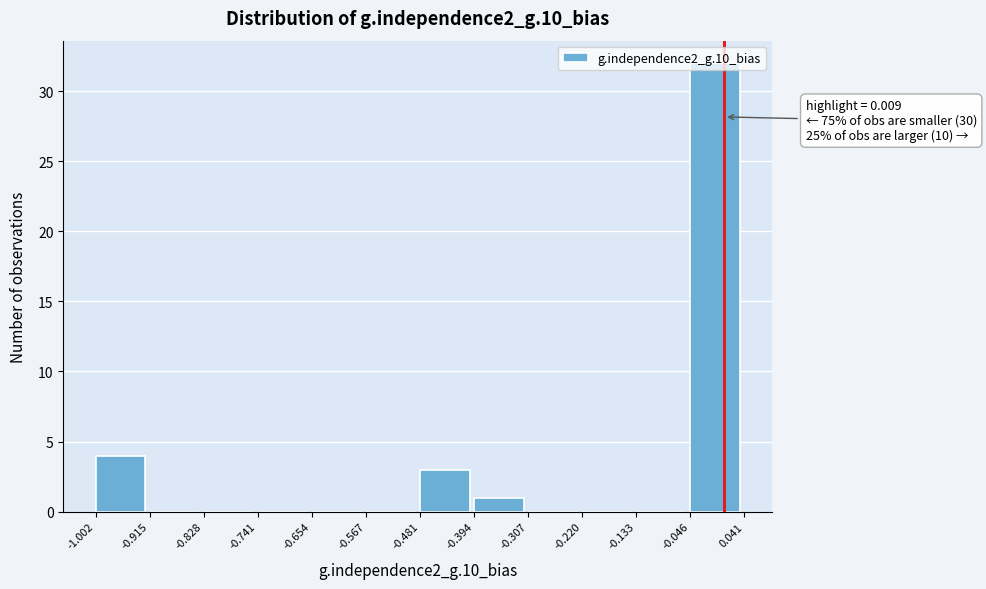

Over which range of the x-axis is the bar tallest?

-0.046 to 0.041